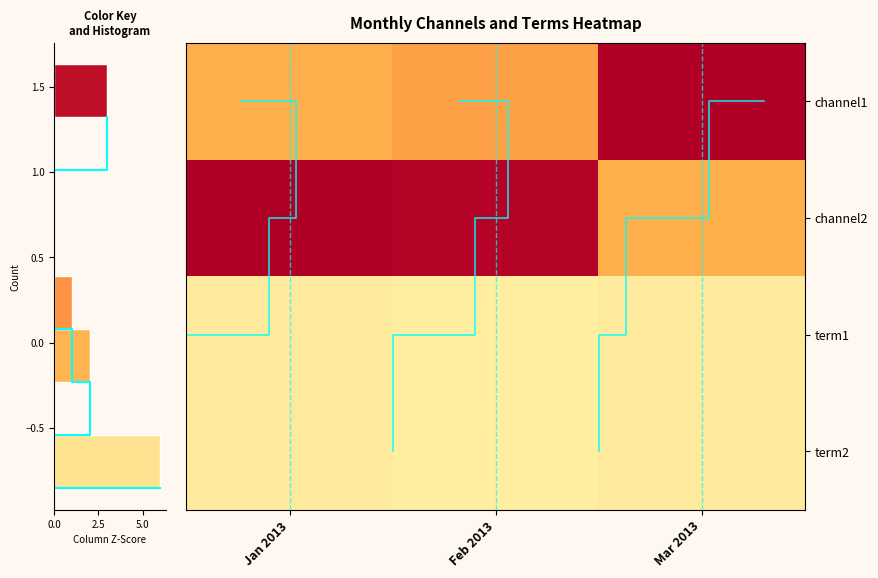

Between Jan 2013 and Mar 2013, which series saw the biggest shift?

channel1